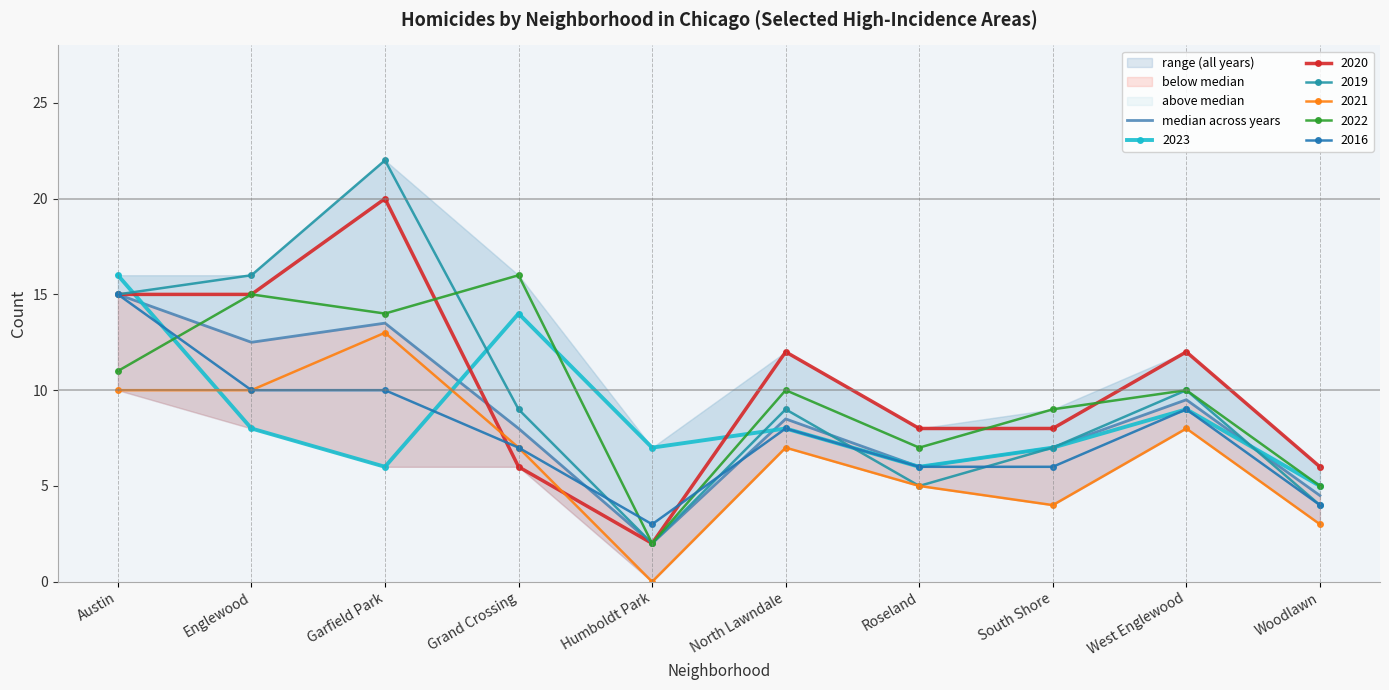

What is the difference between the values at Woodlawn and Englewood?

8.0